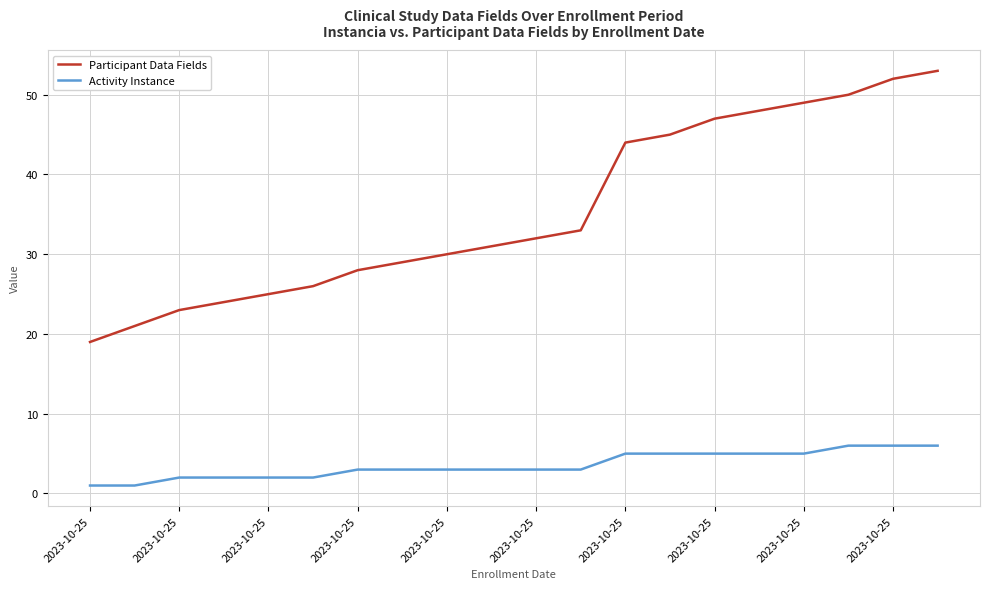

What is the highest value of the Activity Instance series?

6